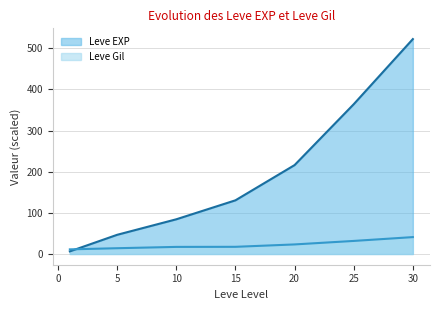

Count the number of categories in the chart.

7